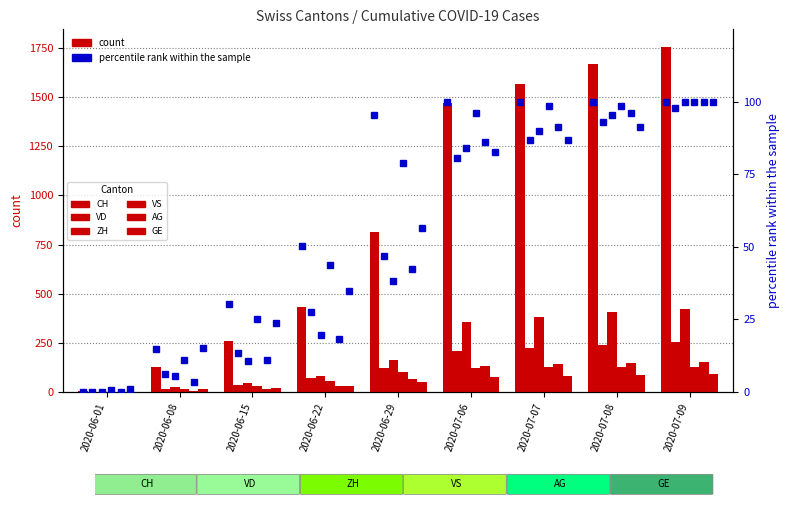

Reading left to right, extract all data points from this chart.

0.0	14.6	30.2	50.5	95.3	100.0	100.0	100.0	100.0